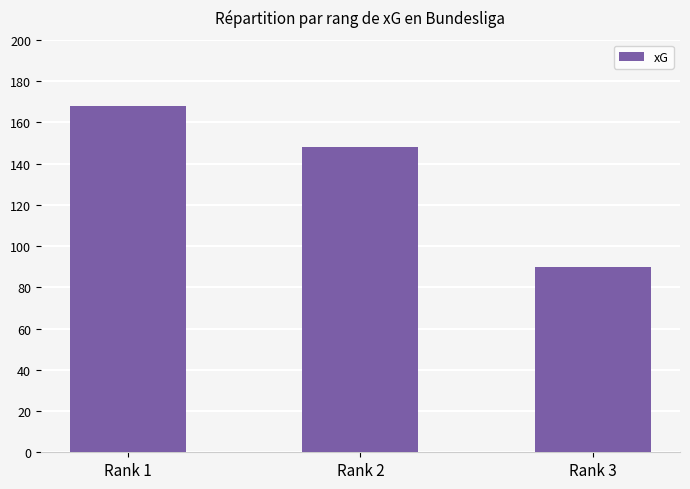

How many data points does each series have?

3